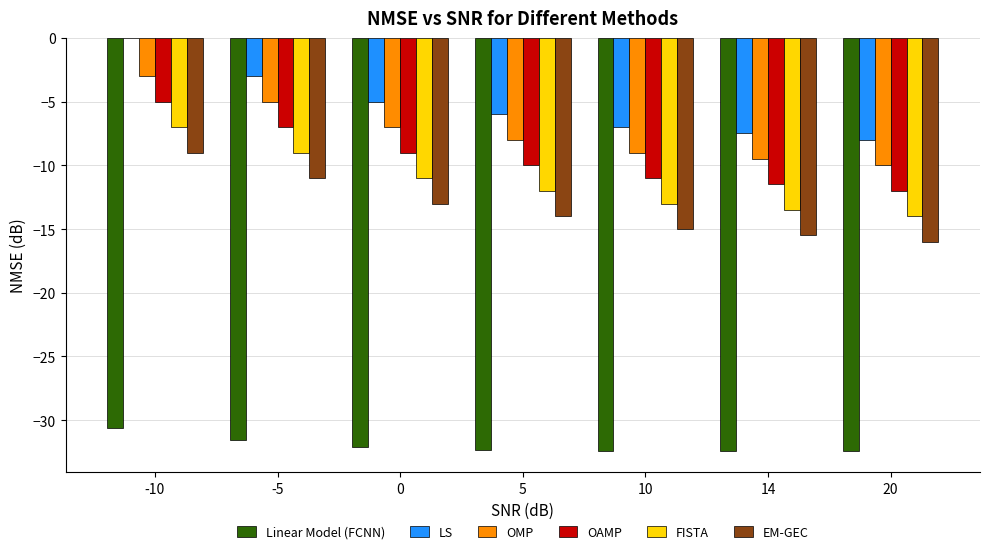

Read the EM-GEC value at 10.

-15.0